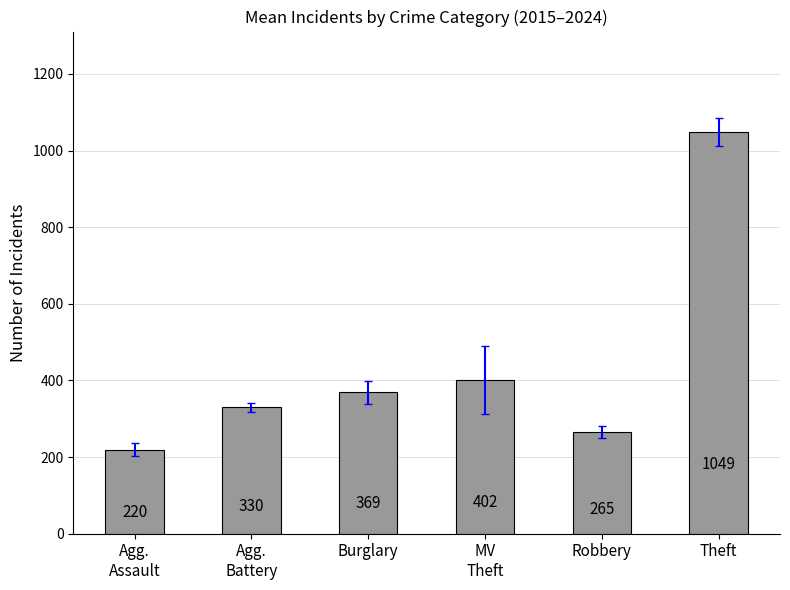

How many bars are there in total?

6